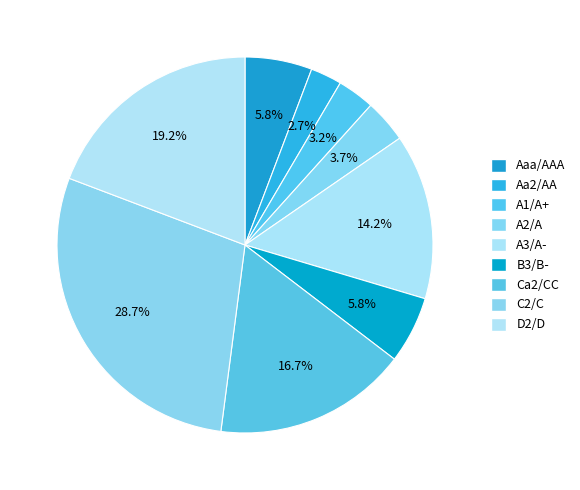

How many slices are in this pie chart?

9